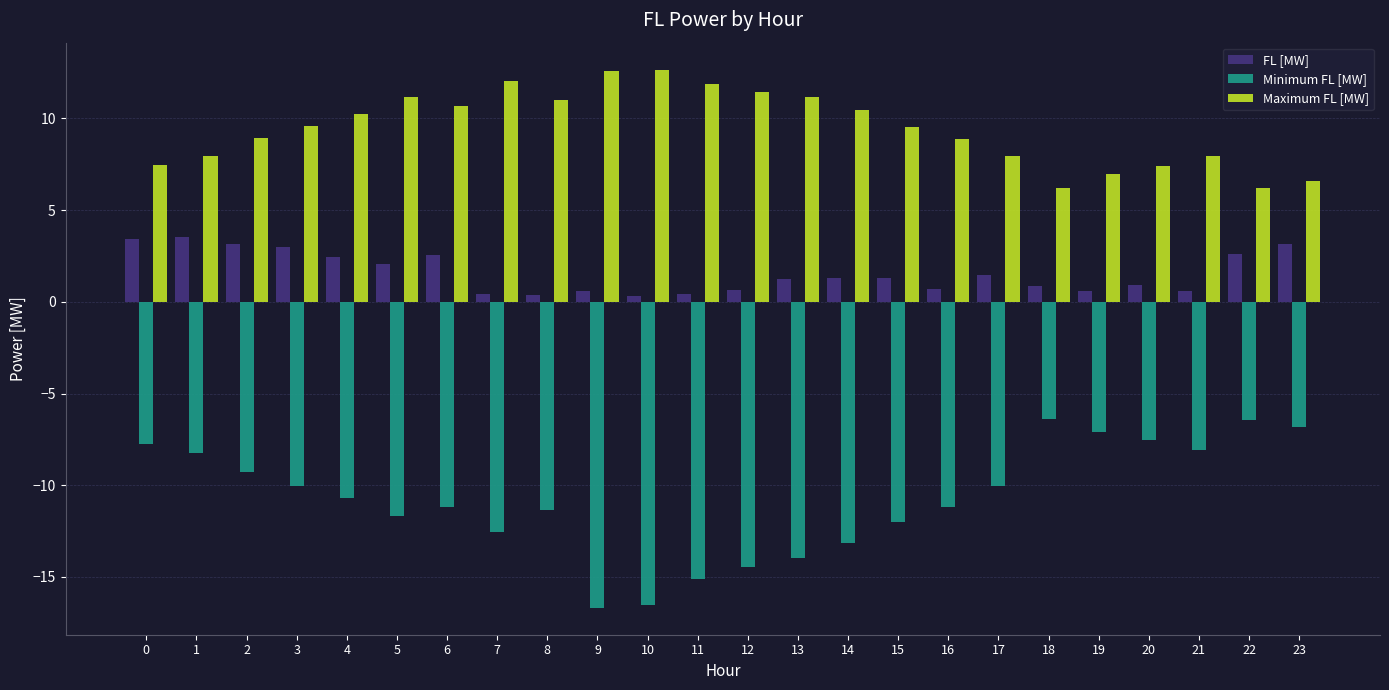

Which series has the largest total across all categories?

Maximum FL [MW]